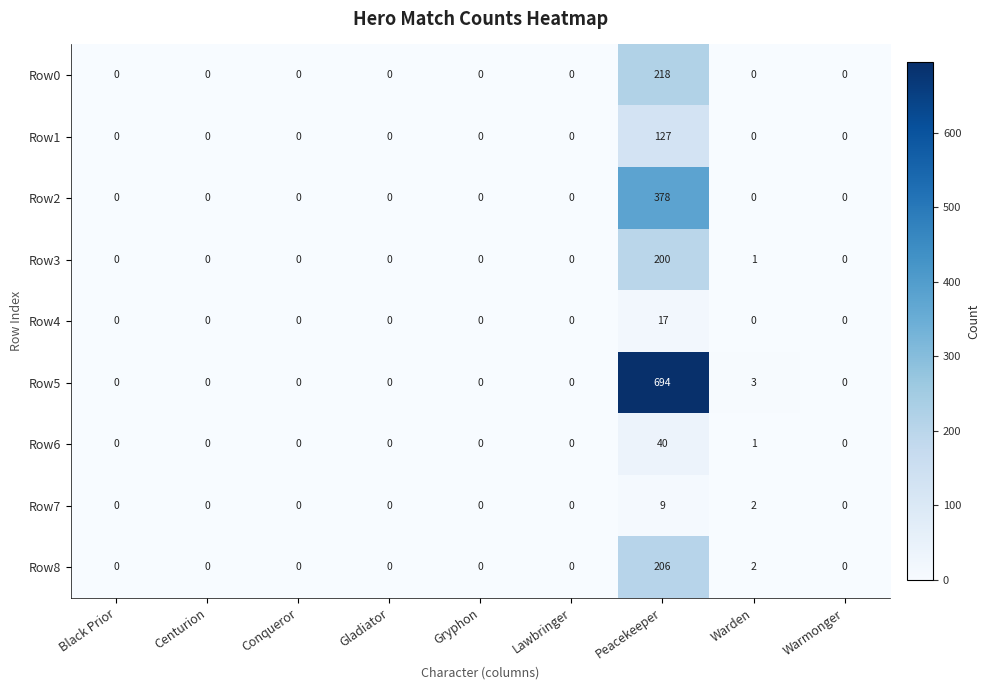

How many values in the Row3 series exceed 0?

2